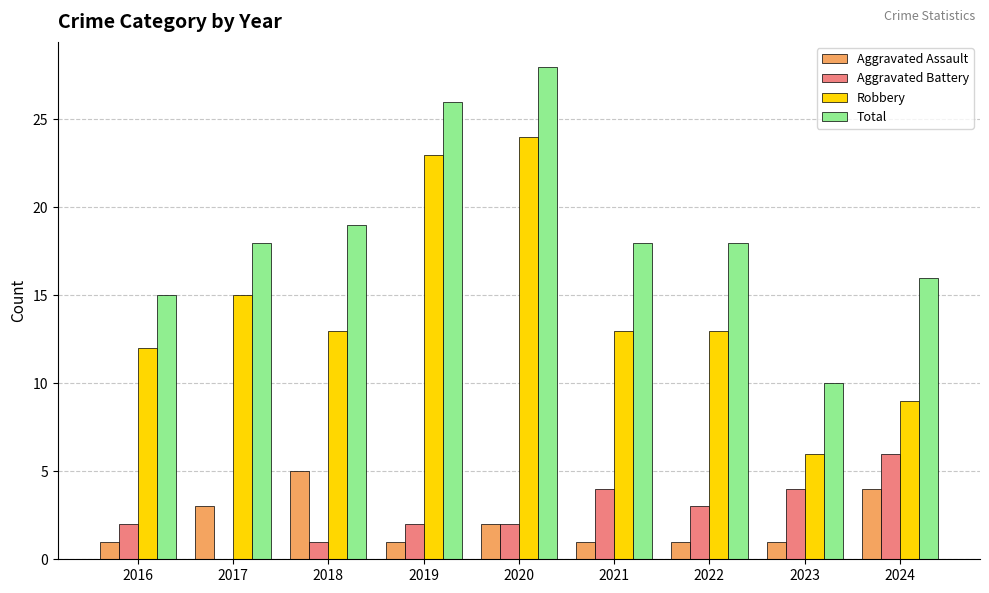

What is the sum of the Aggravated Battery values at 2022 and 2023?

7